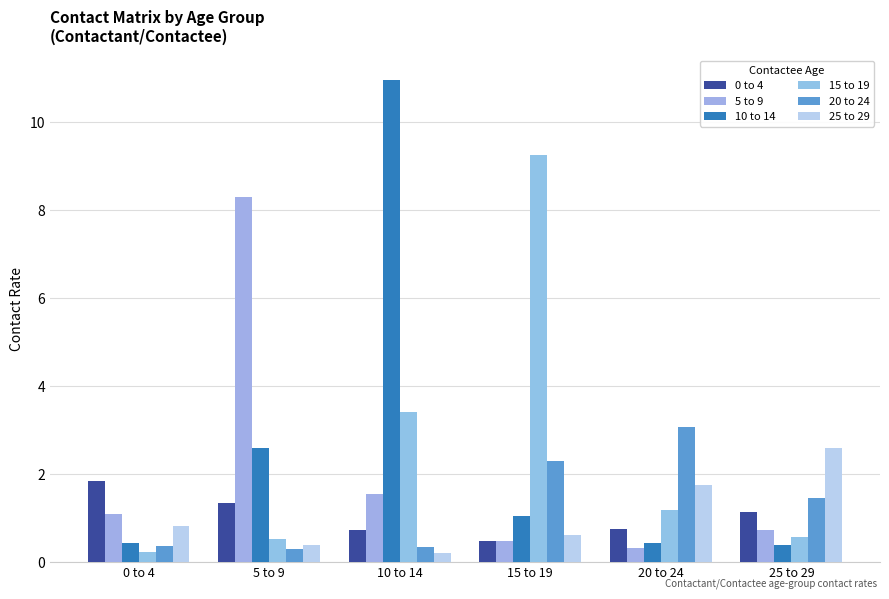

List the labels in order of 25 to 29 value, largest first.

25 to 29, 20 to 24, 0 to 4, 15 to 19, 5 to 9, 10 to 14